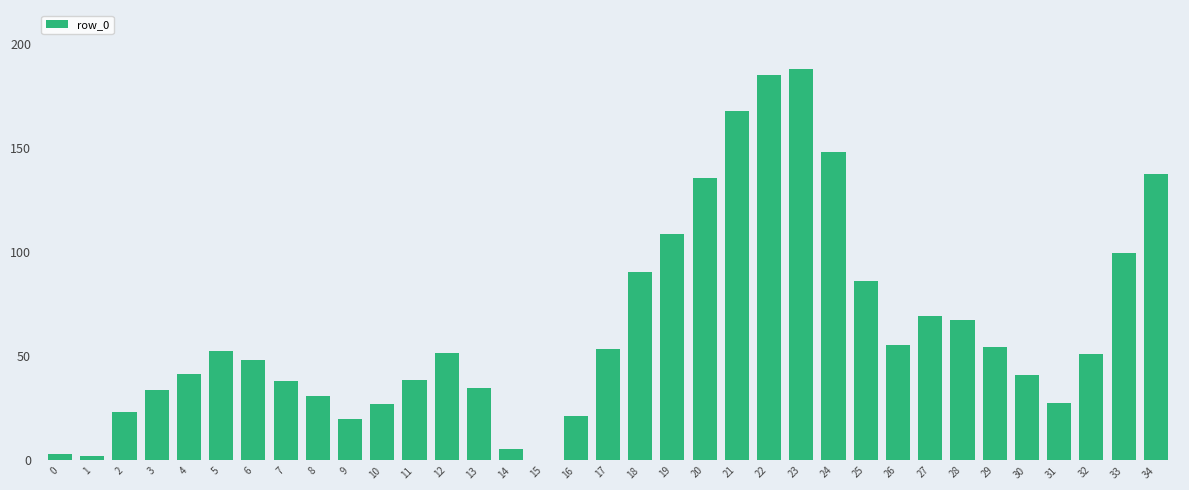

What is the change in value from 25 to 33?

+13.5